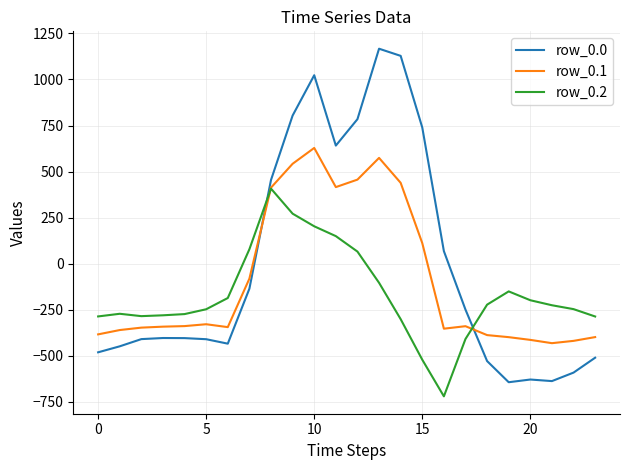

Which series has the largest range (max minus min)?

row_0.0